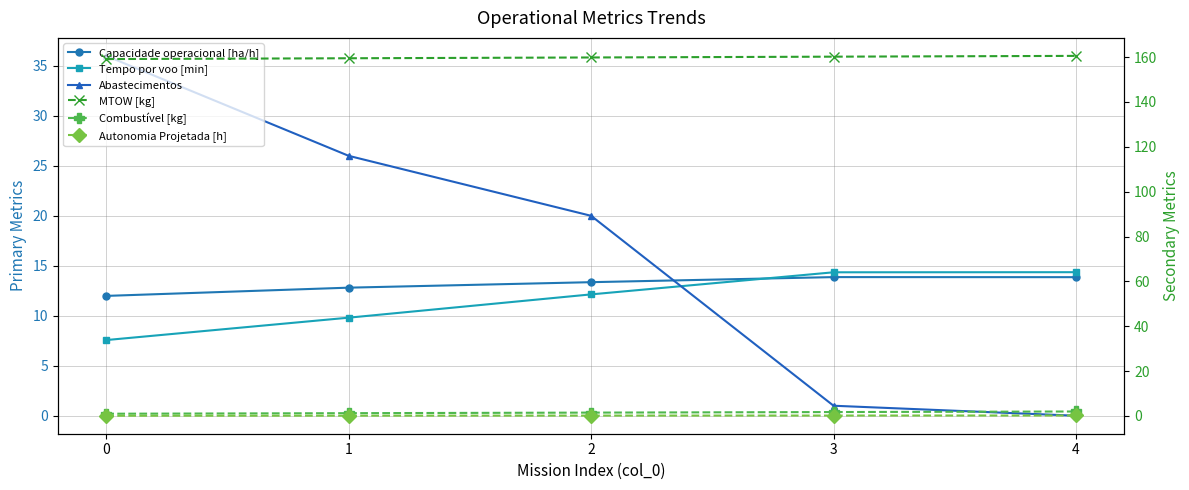

True or false: MTOW [kg] has more than 2 interior local peaks.

False